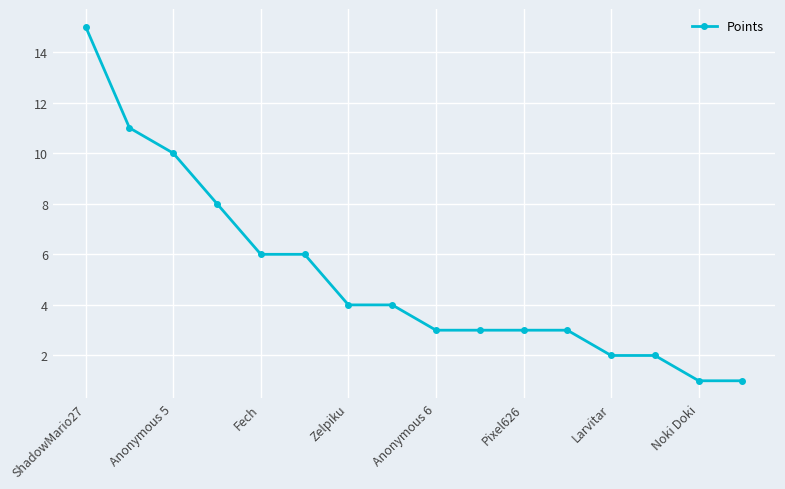

What is the average value?

5